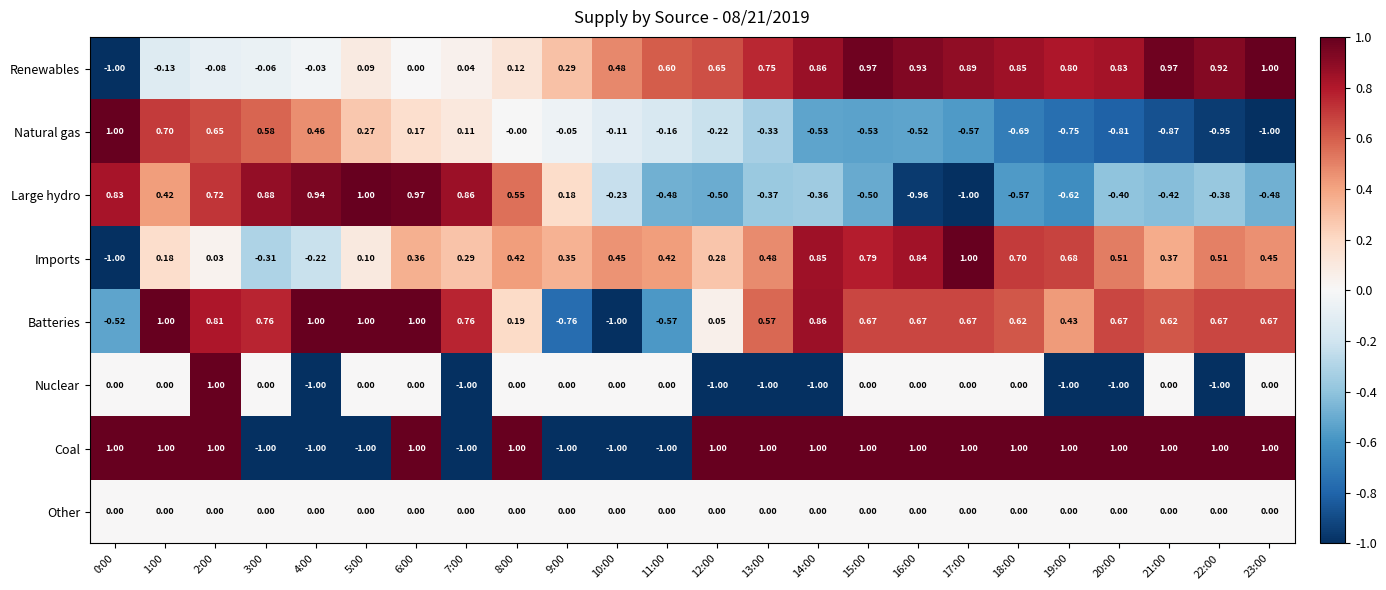

Is the value of Nuclear at 19:00 greater than the value of Batteries at 11:00?

No